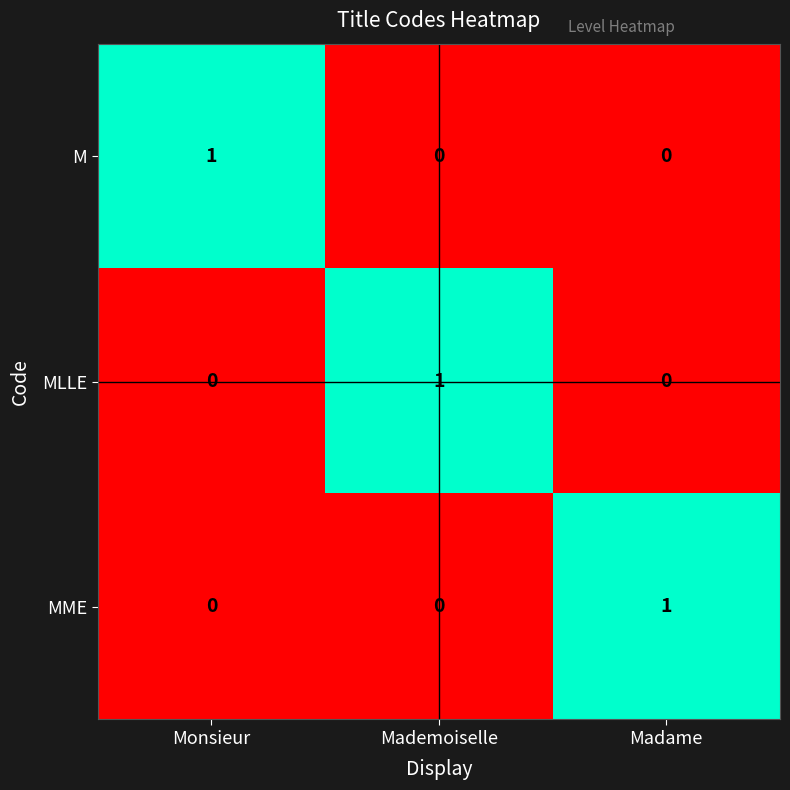

Count the number of categories in the chart.

3